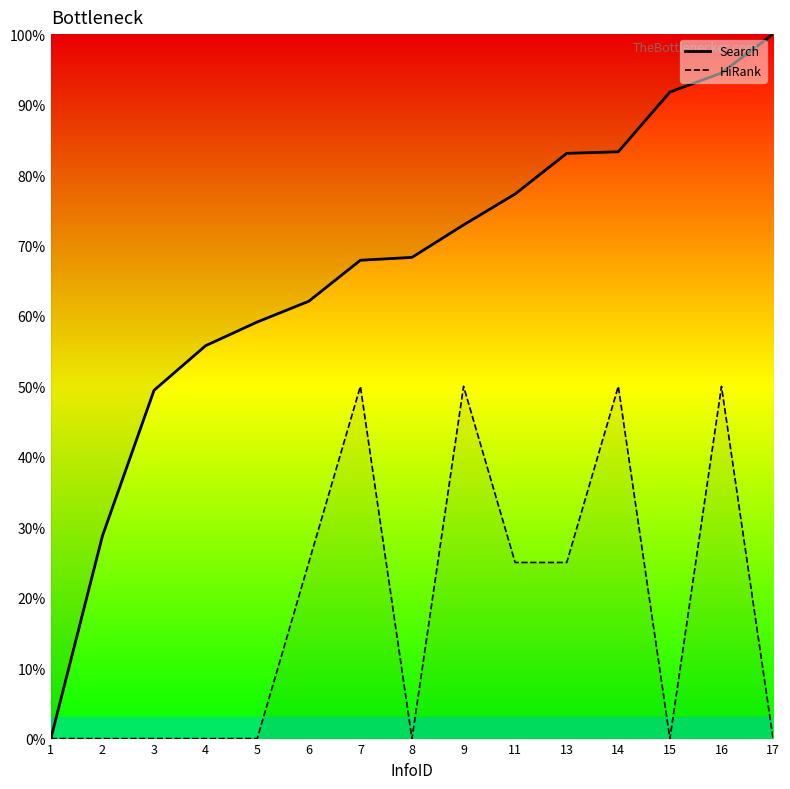

Which series has the widest spread of values?

Search